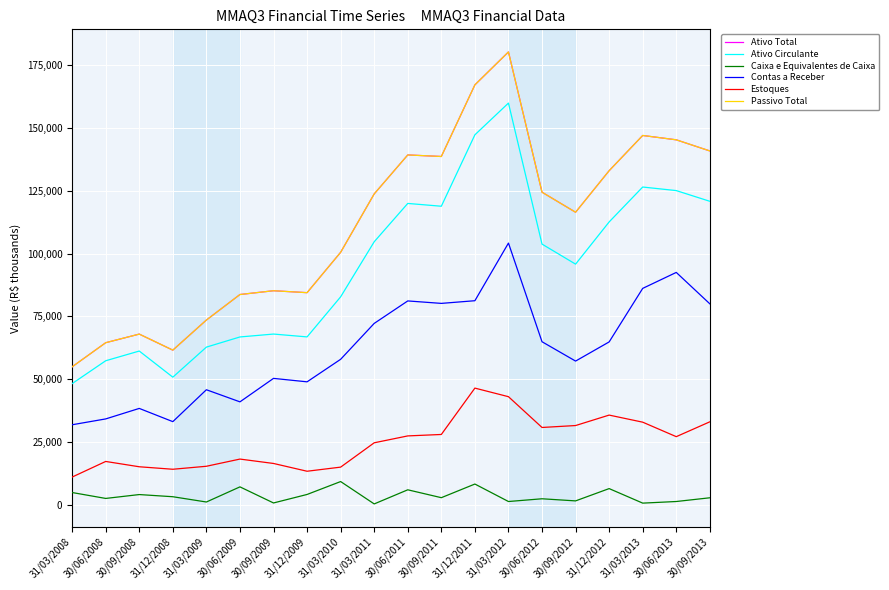

True or false: Passivo Total and Ativo Total intersect in this chart.

False